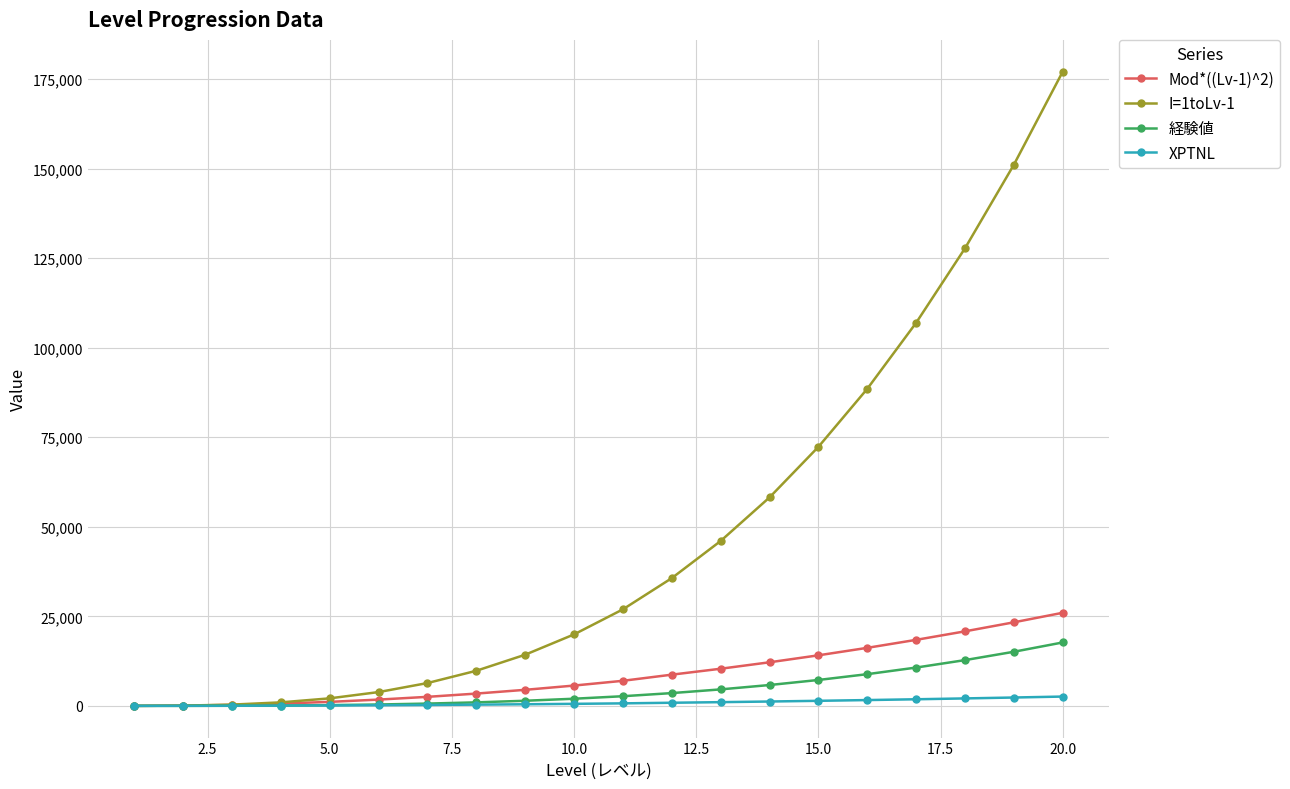

How many data points in XPTNL are less than 700?

10